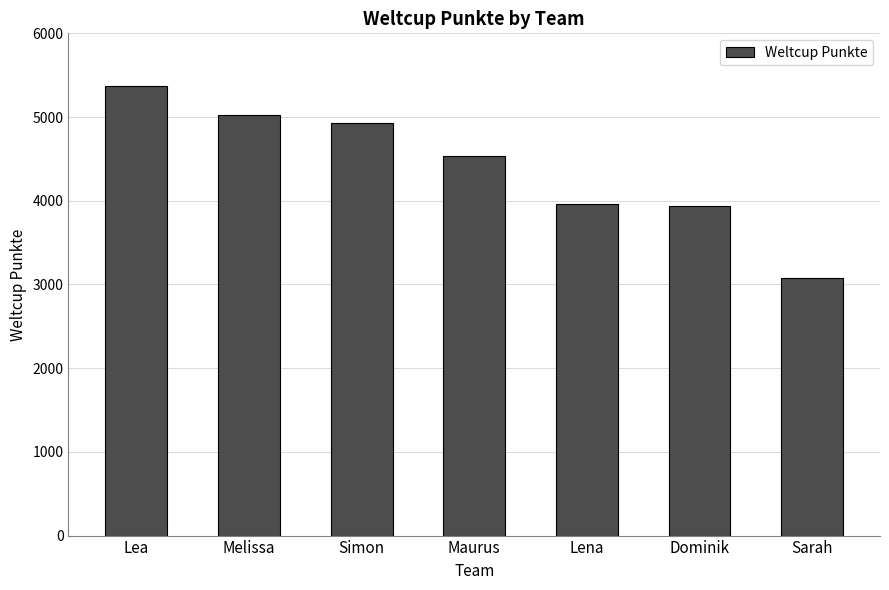

What is the maximum value shown in the chart?

5368